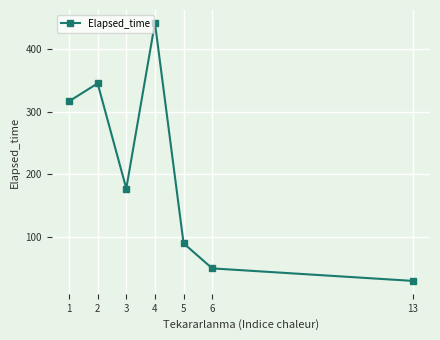

Reading left to right, what are all the values shown in this chart?

1=316.8	2=345.6	3=177.5	4=442.1	5=90.0	6=50.0	13=30.0